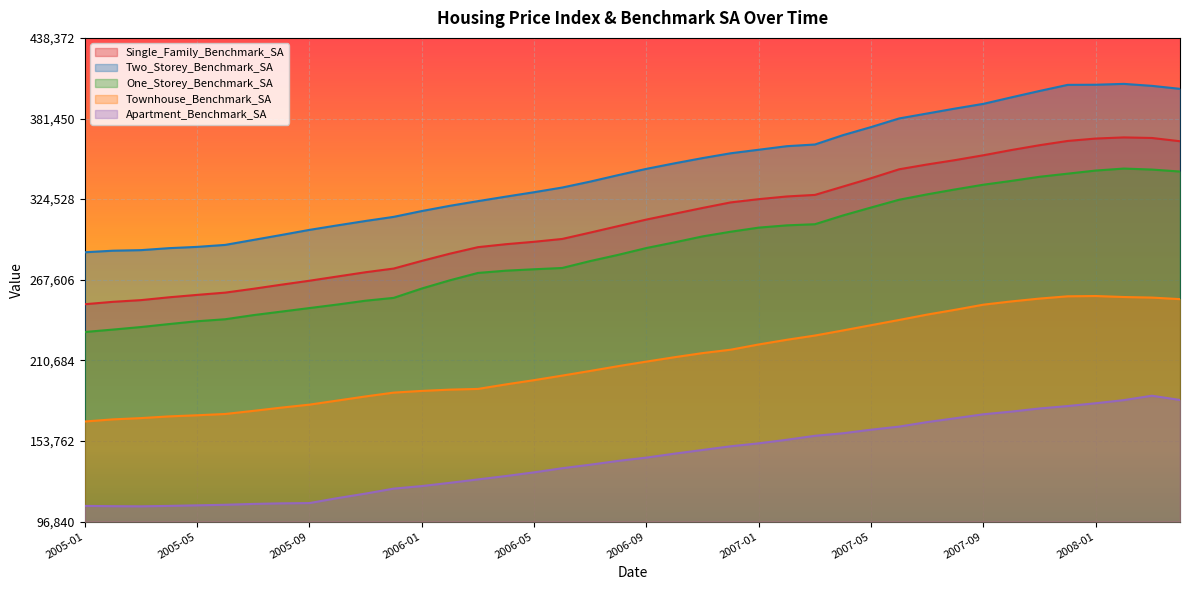

Does the chart display data point markers on the line(s)?

No